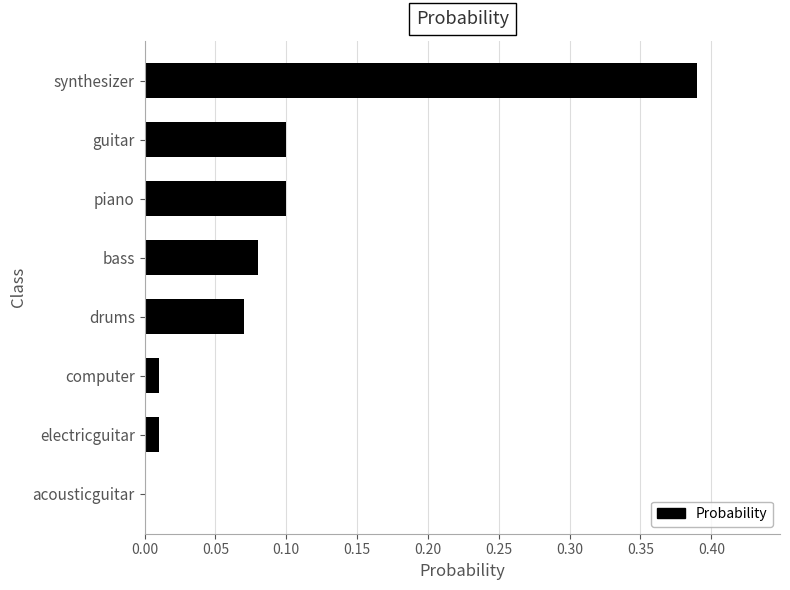

Between synthesizer and acousticguitar, which is larger?

synthesizer